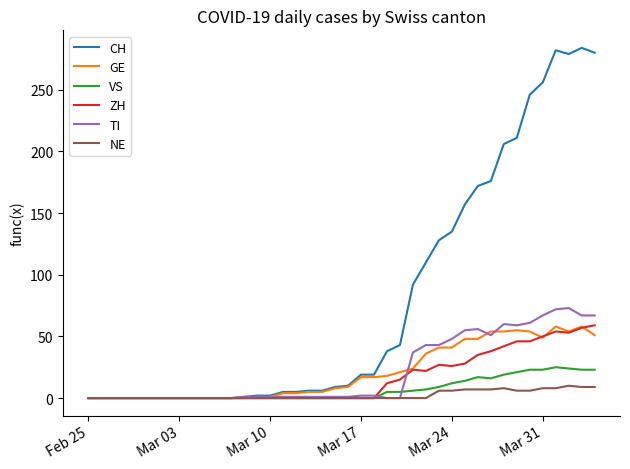

How many lines are shown in the chart?

6